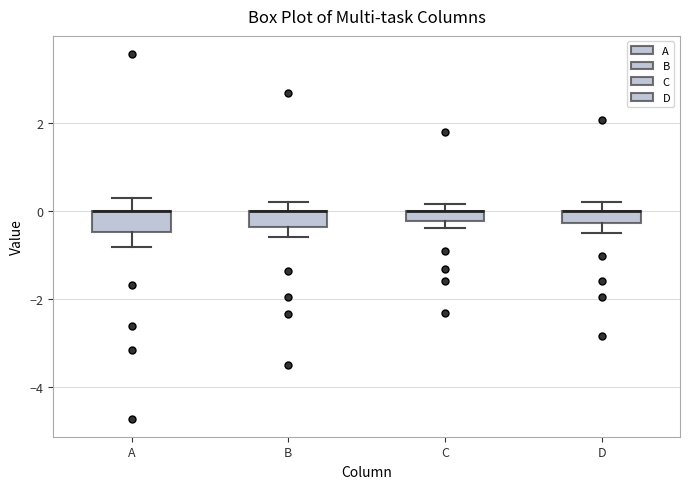

Where is the upper edge of the box for D on the y-axis? The values are not printed on the chart, so give them approximately, as read against the axis.

0.0